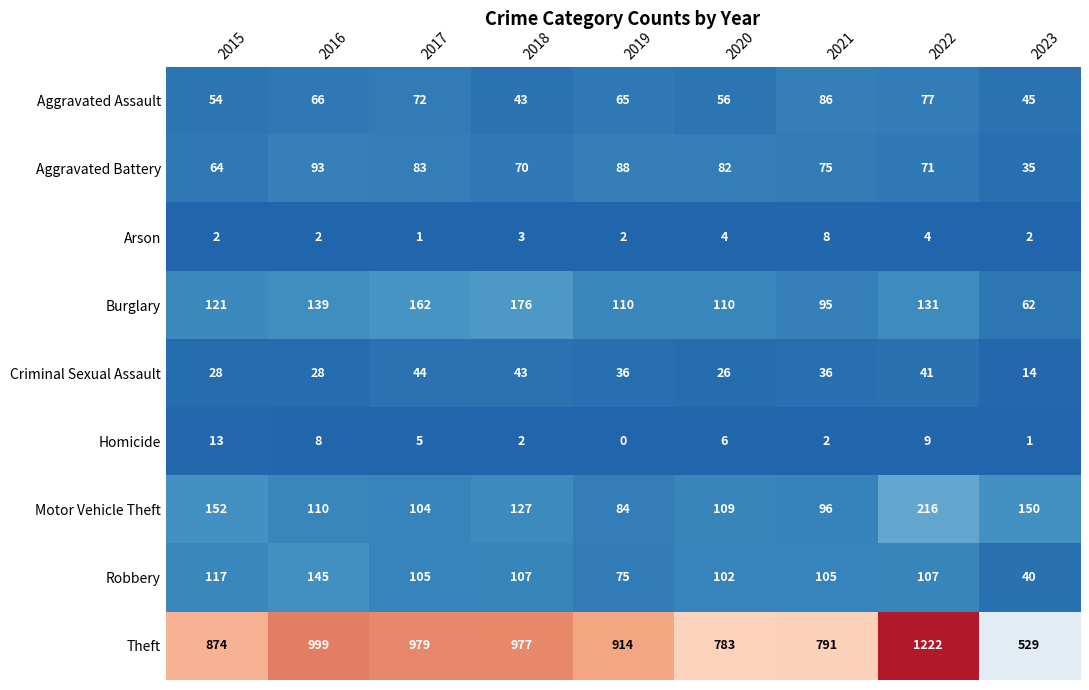

Which series has the widest spread of values?

Theft